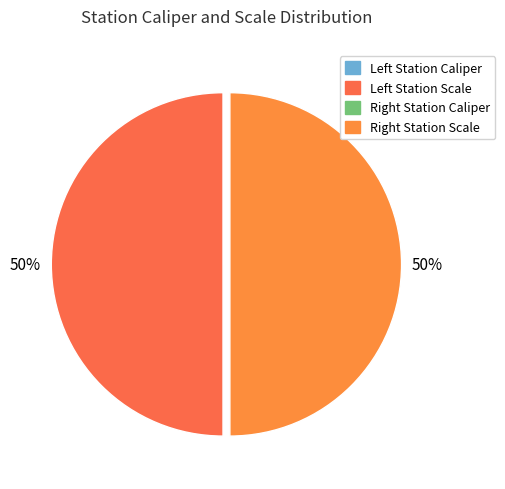

How many segments does this pie chart have?

4